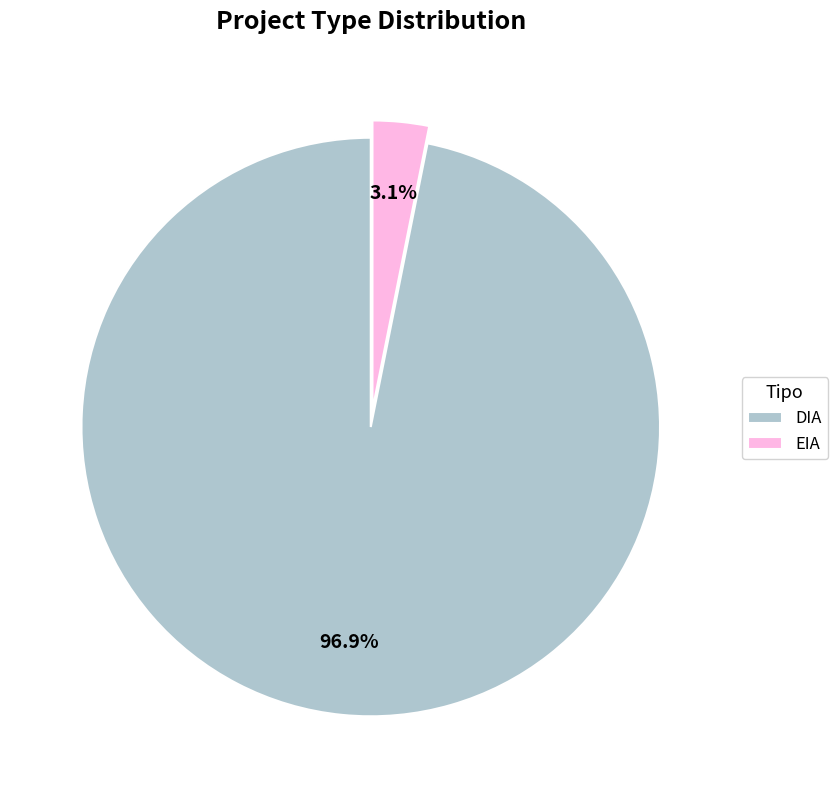

Rank the categories by value from lowest to highest.

EIA, DIA